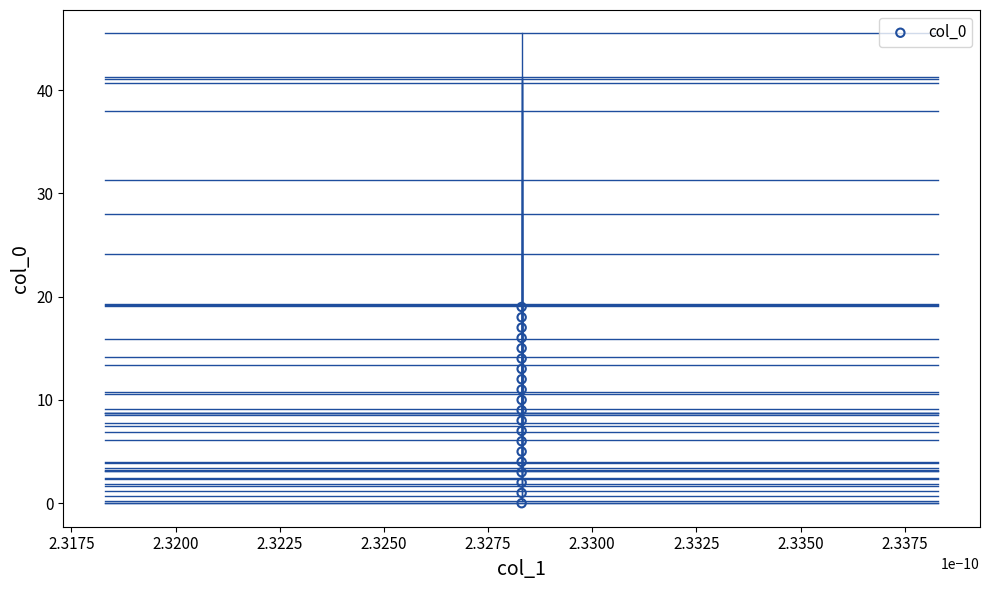

What is the range of Y values (max minus min)?

19